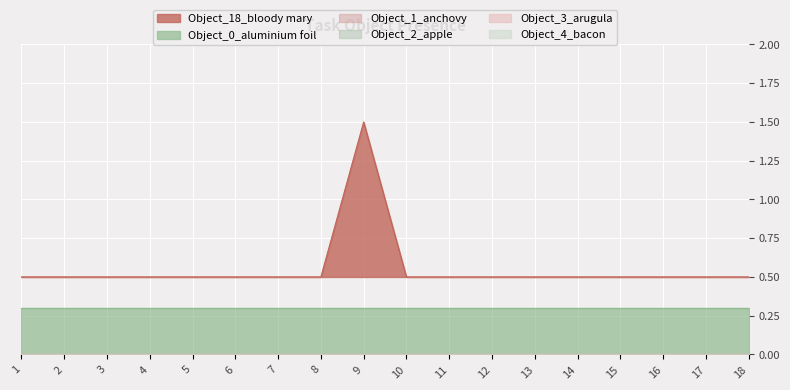

Which category has the highest value in the Object_18_bloody mary series?

9